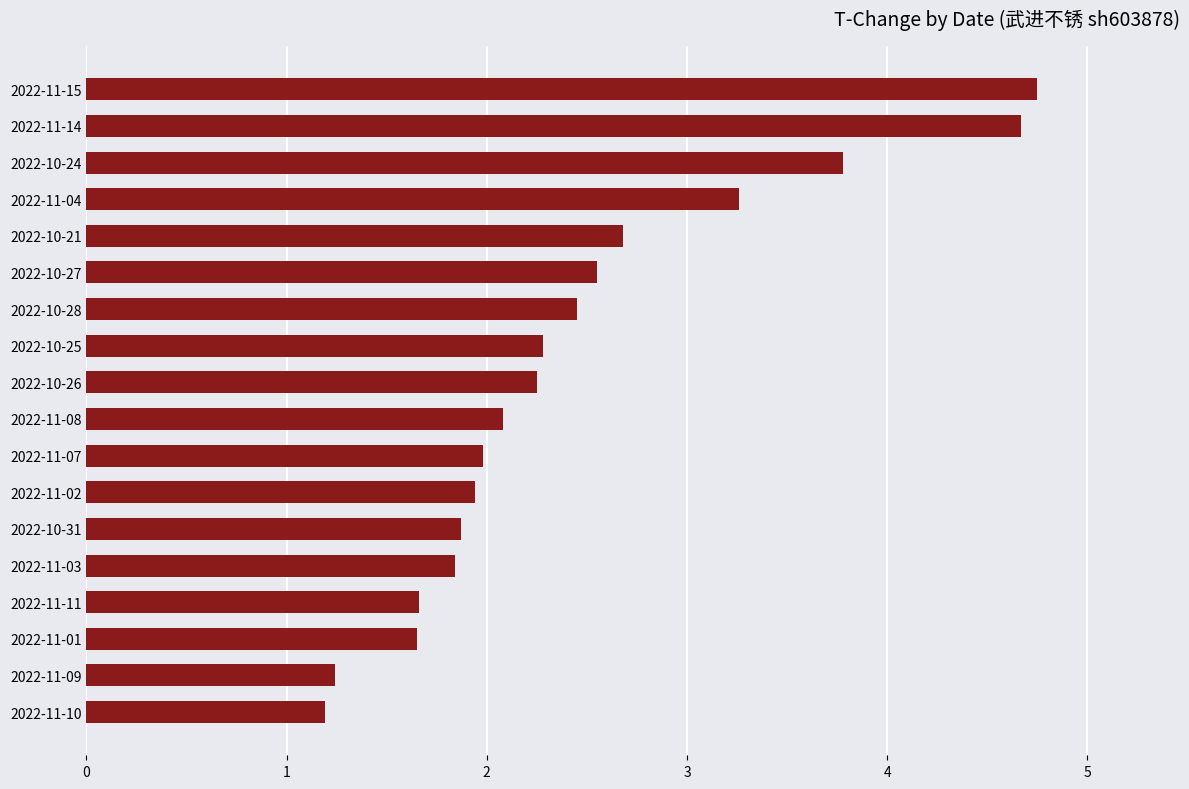

Does the chart contain stacked bars?

No